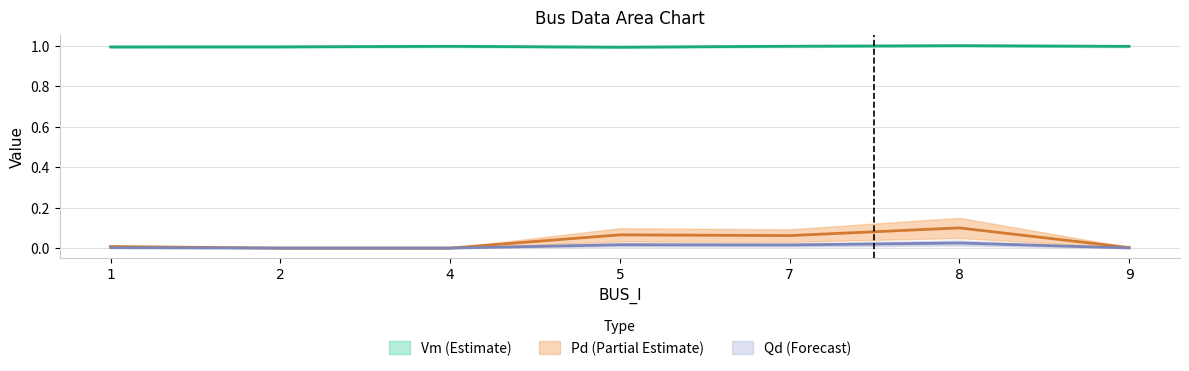

The value of Vm at 5 is 1.0. True or false?

True